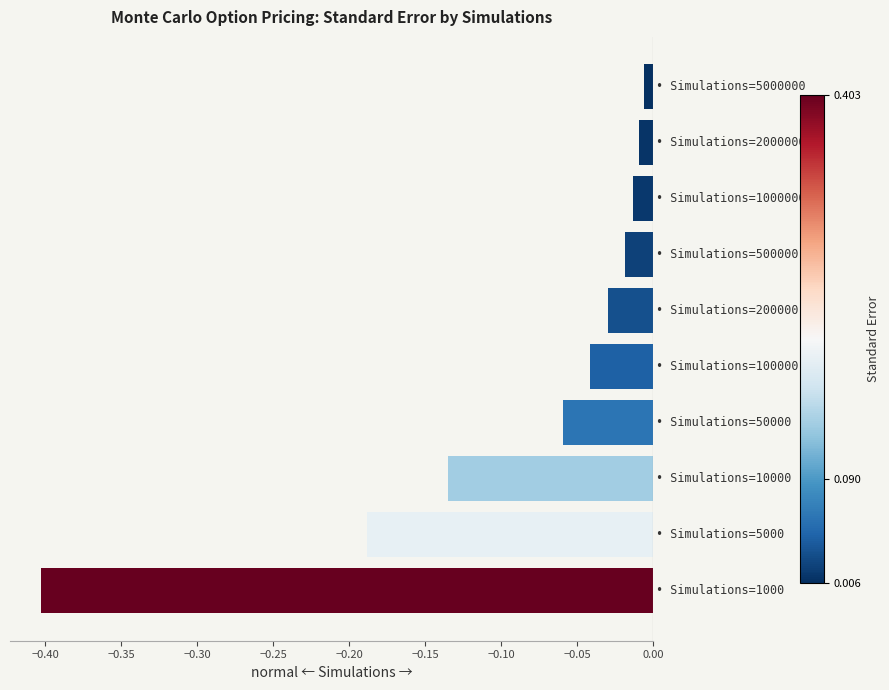

What is the difference between the maximum and minimum values?

0.4